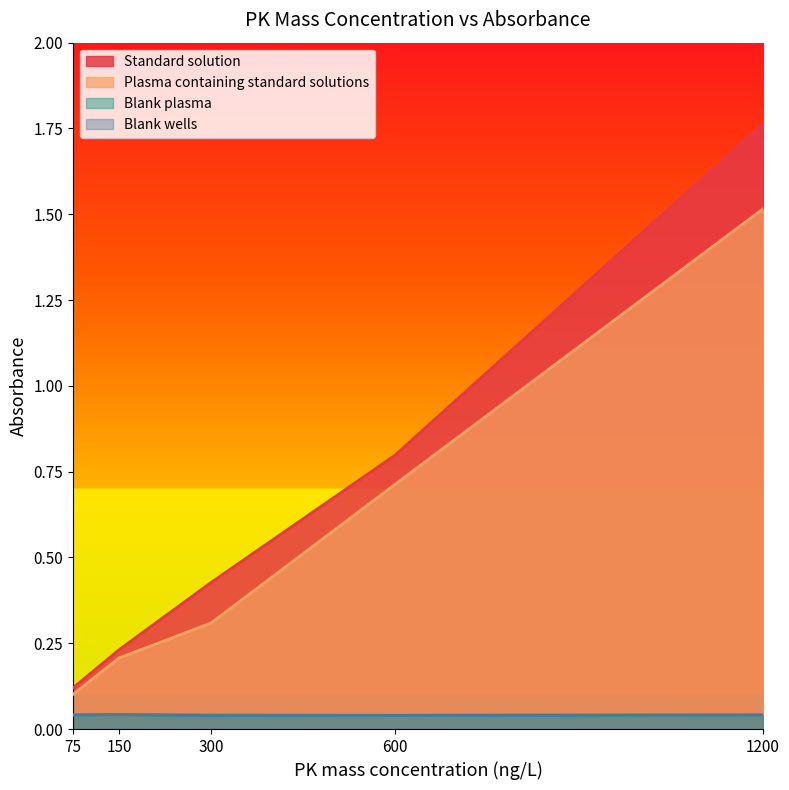

Is it true that Blank plasma equals 0.1 at 300?

False